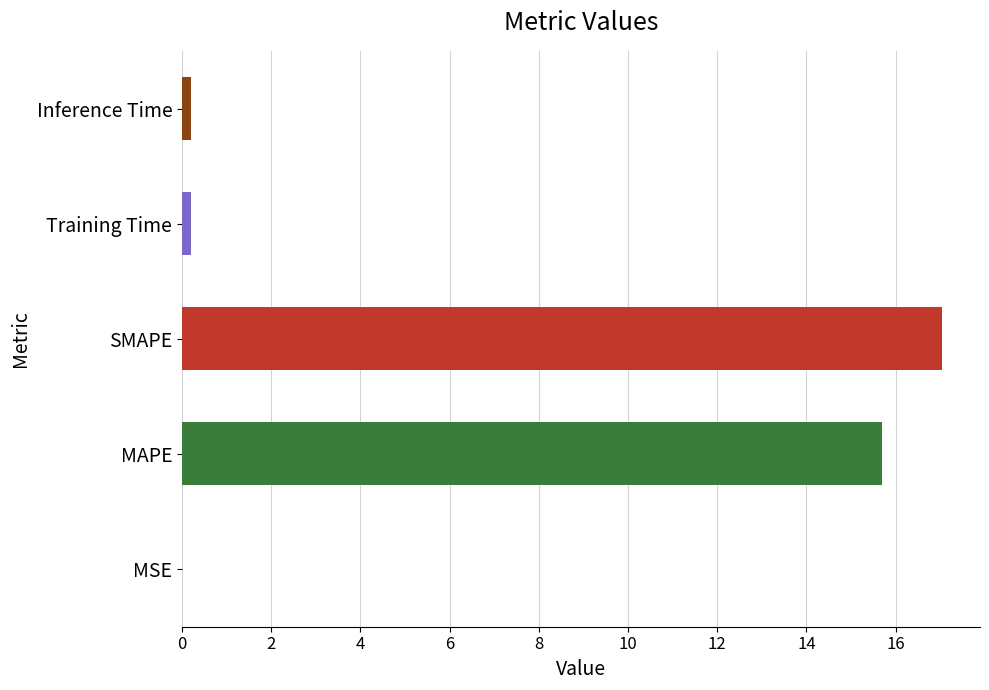

Are the bars horizontal?

Yes